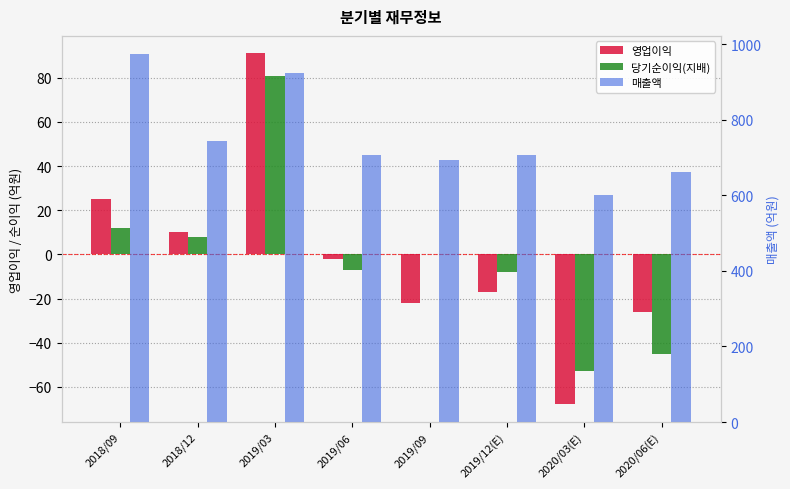

Is it true that 매출액 equals 1488 at 2018/09?

False